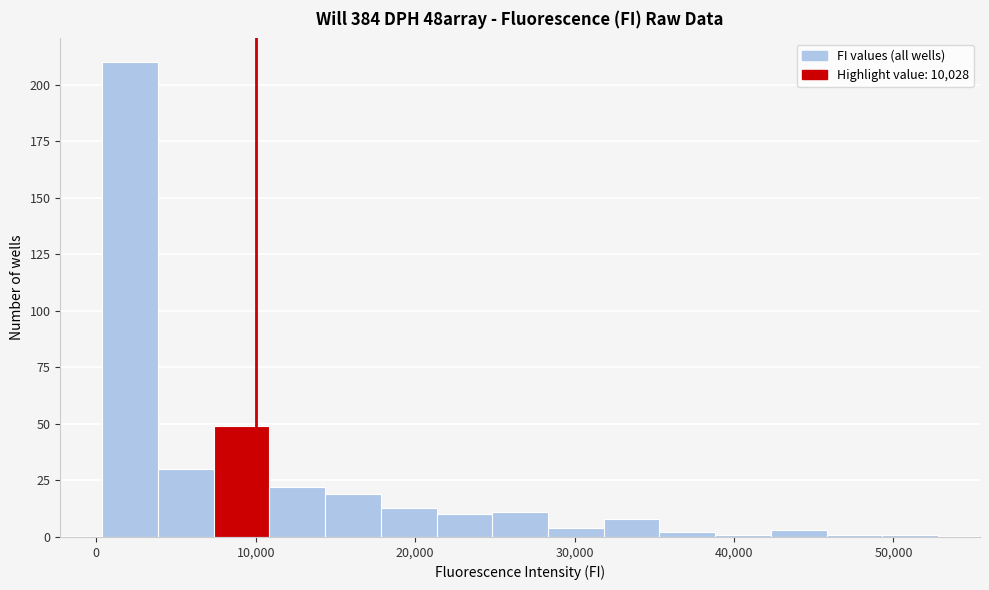

Read against the x-axis, roughly where is the centre of the tallest bar?

2000